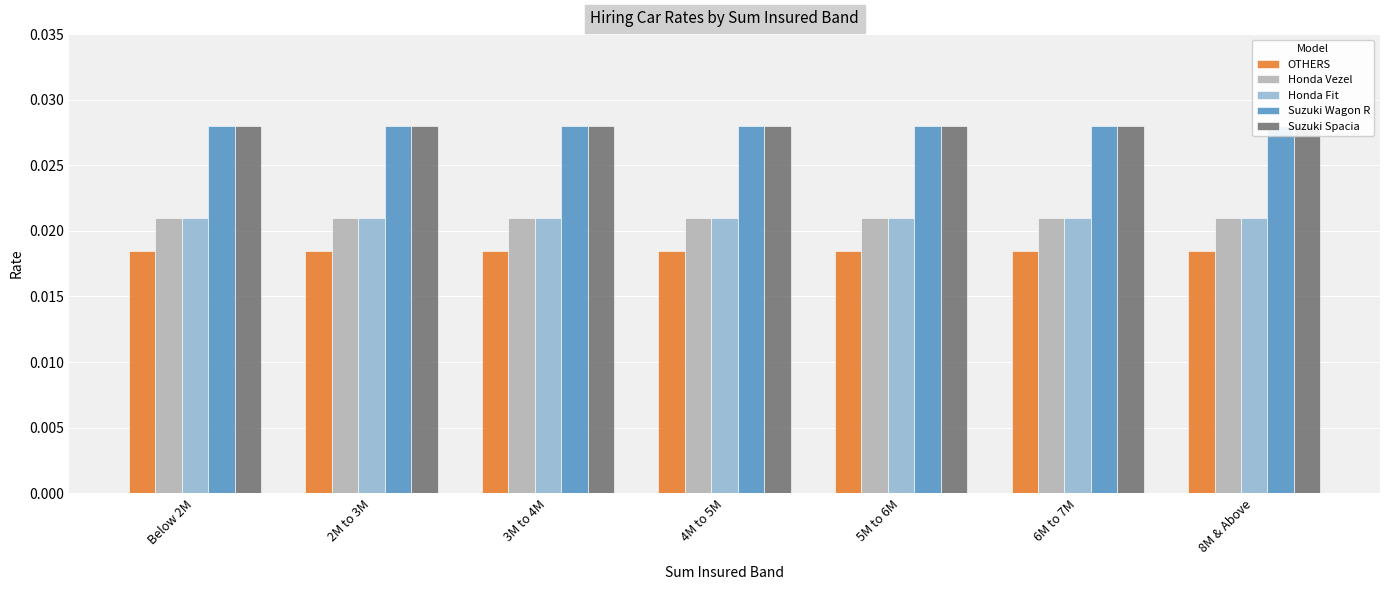

What position from the right is 4M to 5M?

4